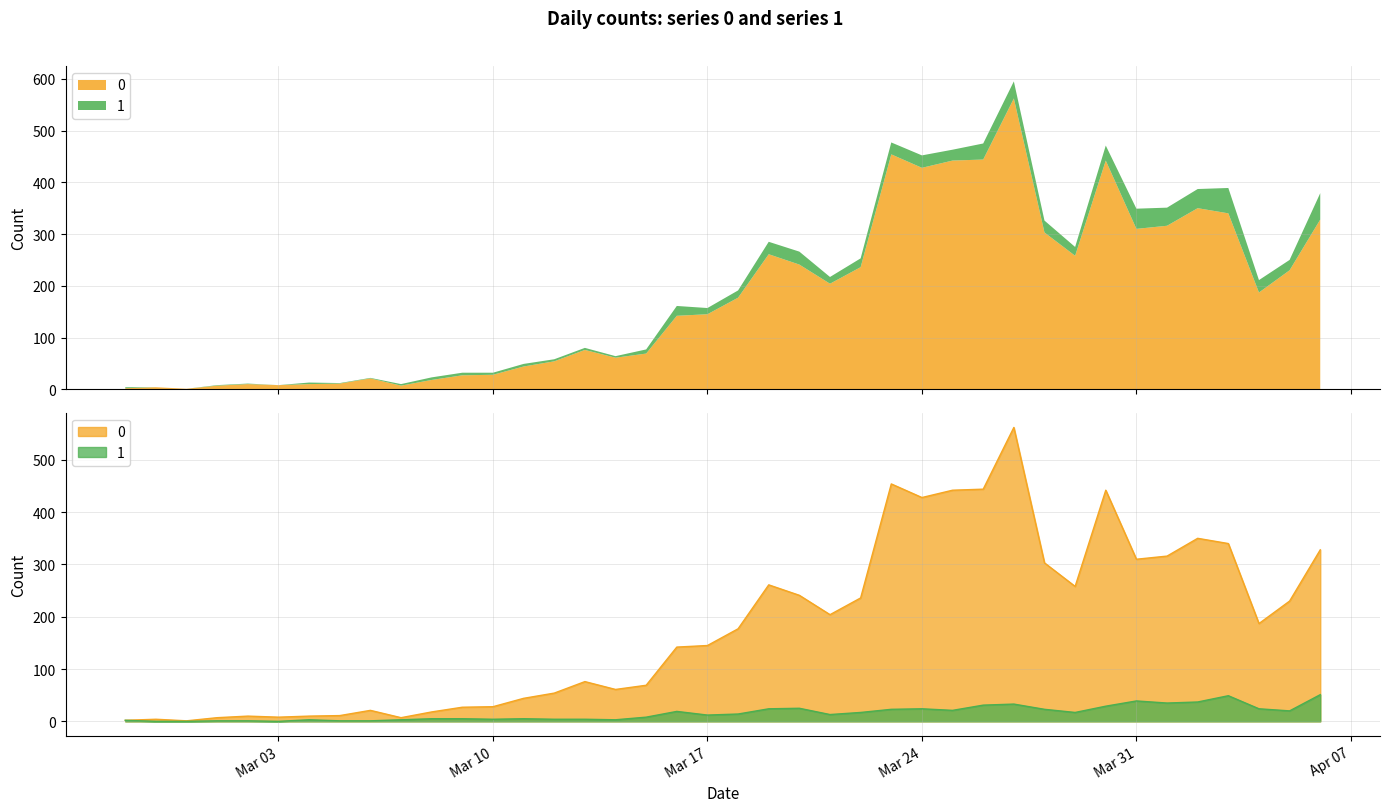

At which label does 1 reach its peak?

2020-04-06